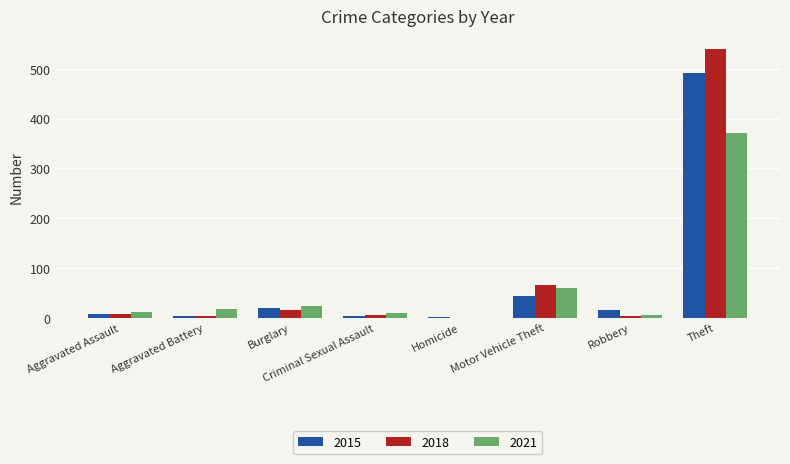

Where is 2018 nearest to the value 269?

Motor Vehicle Theft